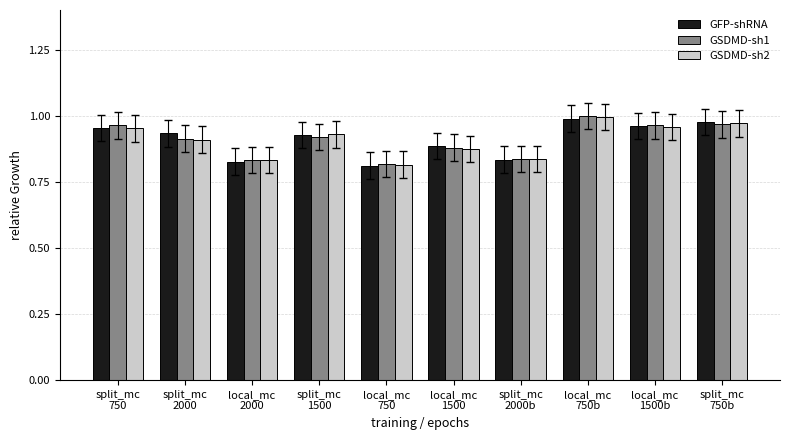

The value of GSDMD-sh1 at split_mc
2000b is 1.2. True or false?

False